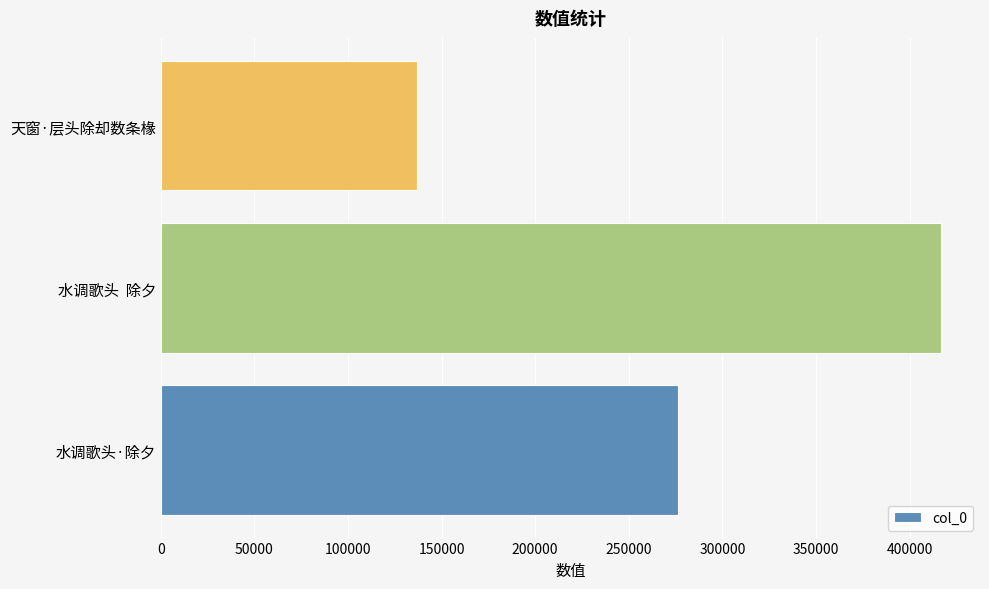

What is the greatest value displayed?

416808